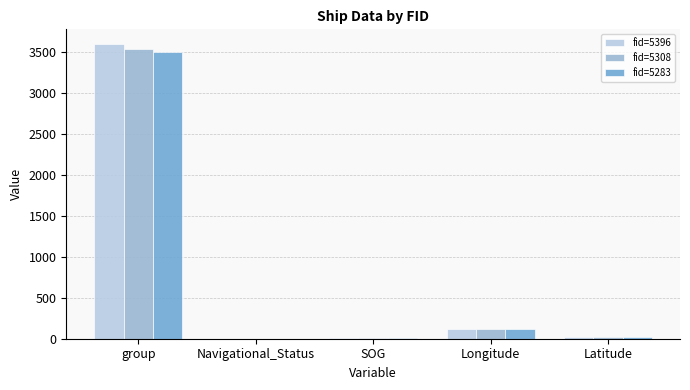

What is the highest value of the fid=5283 series?

3510.0